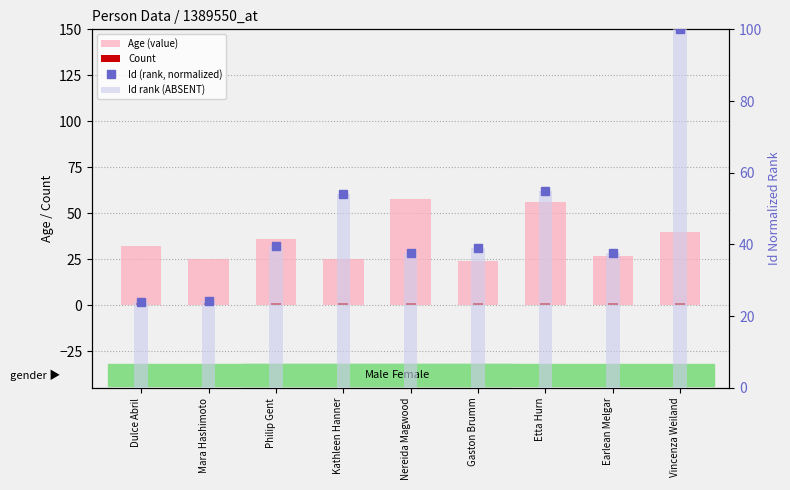

Which label corresponds to the largest value in the chart?

Vincenza Weiland